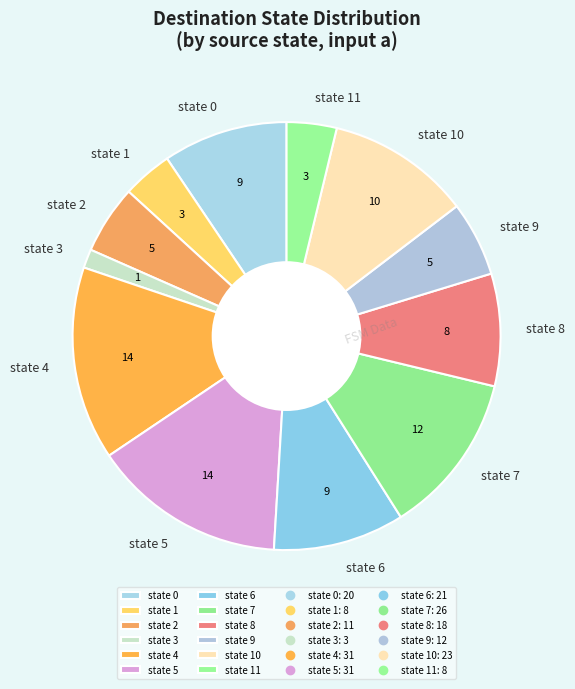

Between state 0 and state 7, which is larger?

state 7